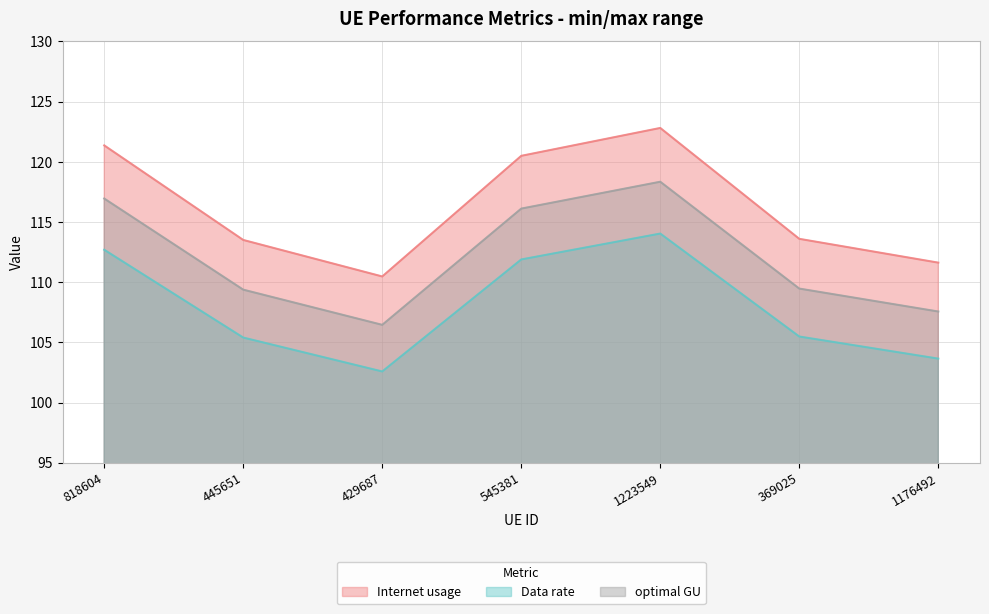

At how many categories does at least one series exceed 108?

7